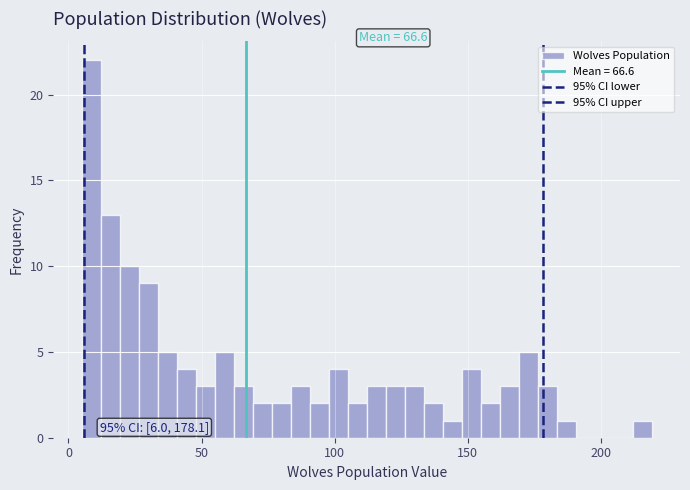

Read against the x-axis, roughly where is the centre of the tallest bar?

10